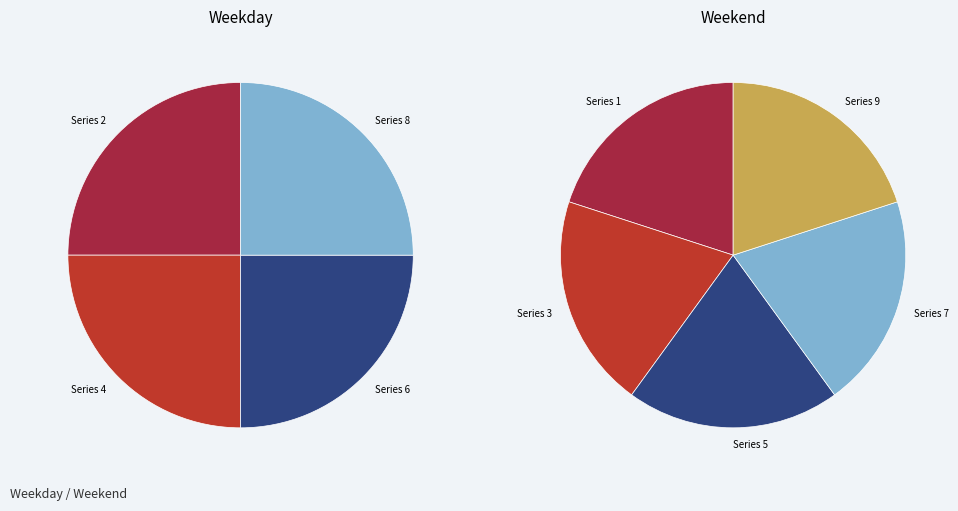

What is the smallest slice in the pie chart?

Series 1